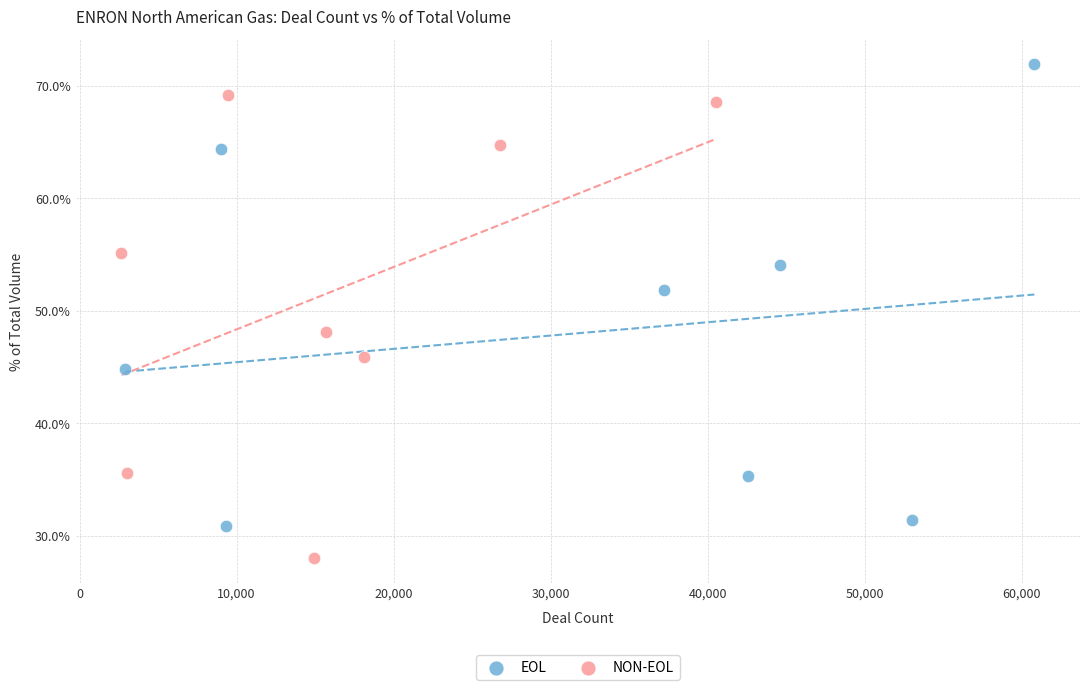

Which series reaches the minimum Y coordinate?

NON-EOL